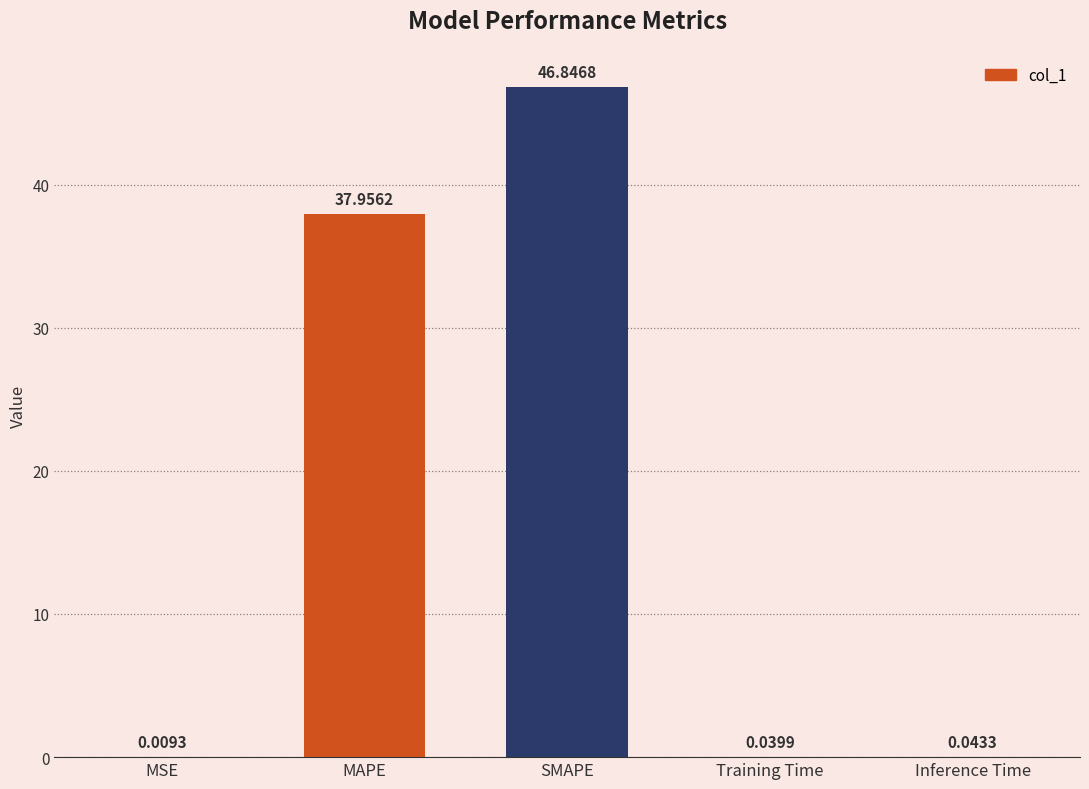

Where is the data nearest to the value 23?

MAPE